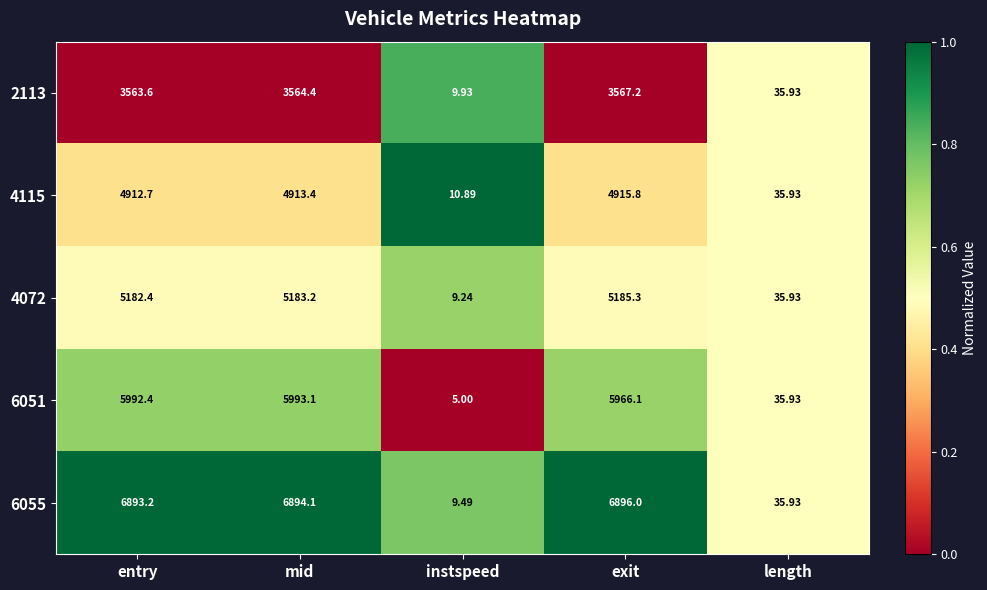

At which label is 4115 closest to 2463?

length